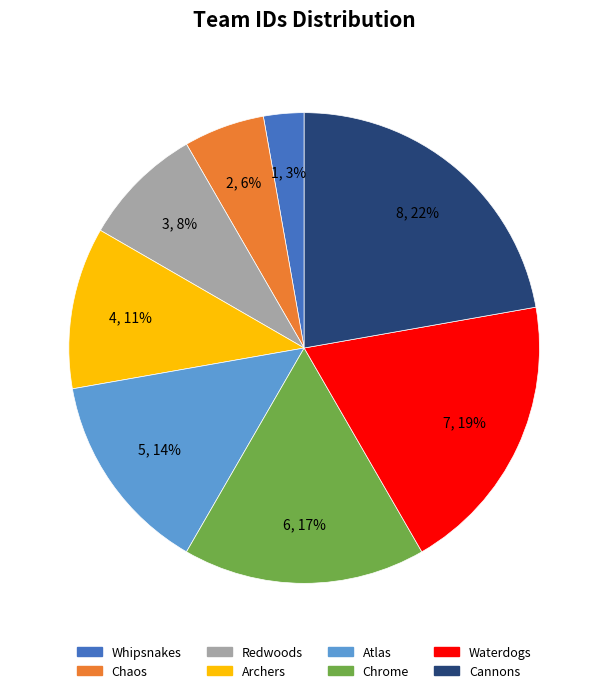

Approximately how many times larger is the value at Redwoods compared to Cannons?

0.4